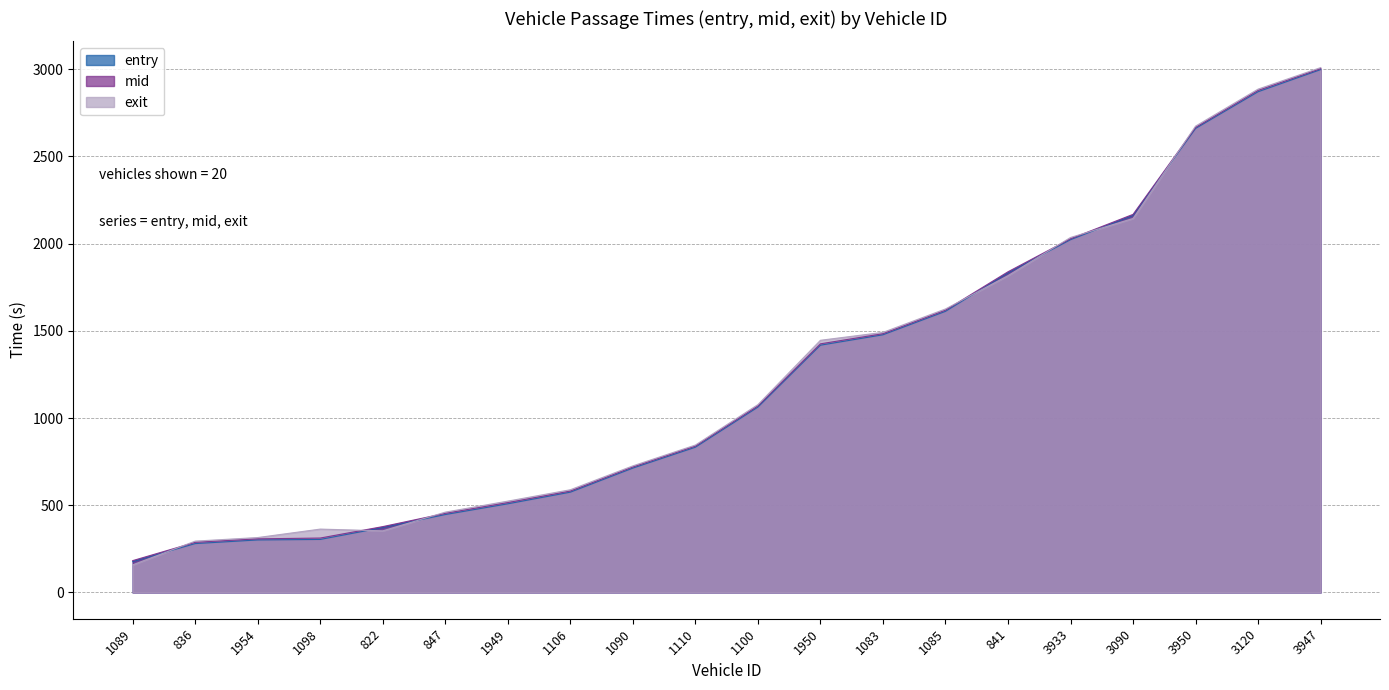

How many values in the mid series exceed 1069?

10